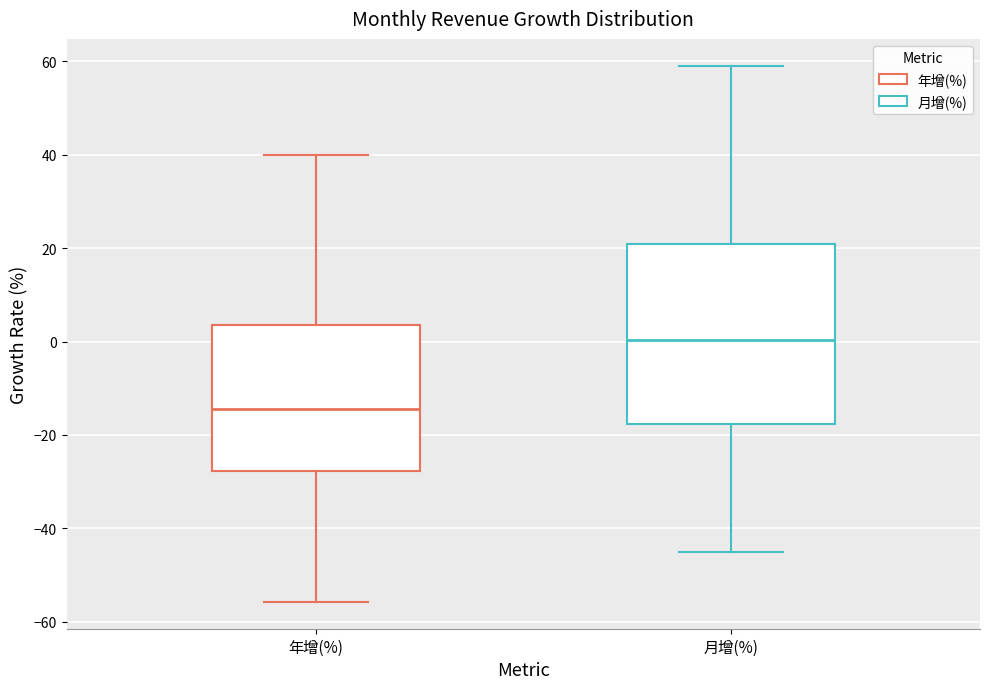

Reading left to right, transcribe this box plot: for each box, give where its median line is, the range the box spans, and where its two whiskers end, as read against the y-axis. The values are not printed on the chart, so give them approximately, as read against the axis.

年增(%): median -14, box -28 to 4, whiskers -56 to 40
月增(%): median 0, box -18 to 20, whiskers -46 to 60